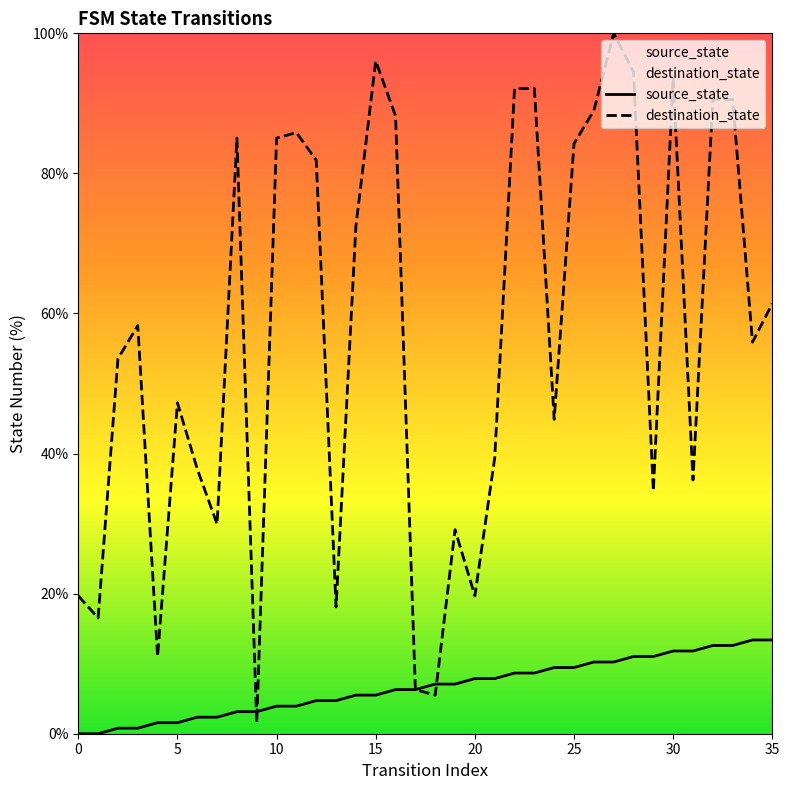

Rank the series by their average value, from lowest to highest.

source_state, destination_state